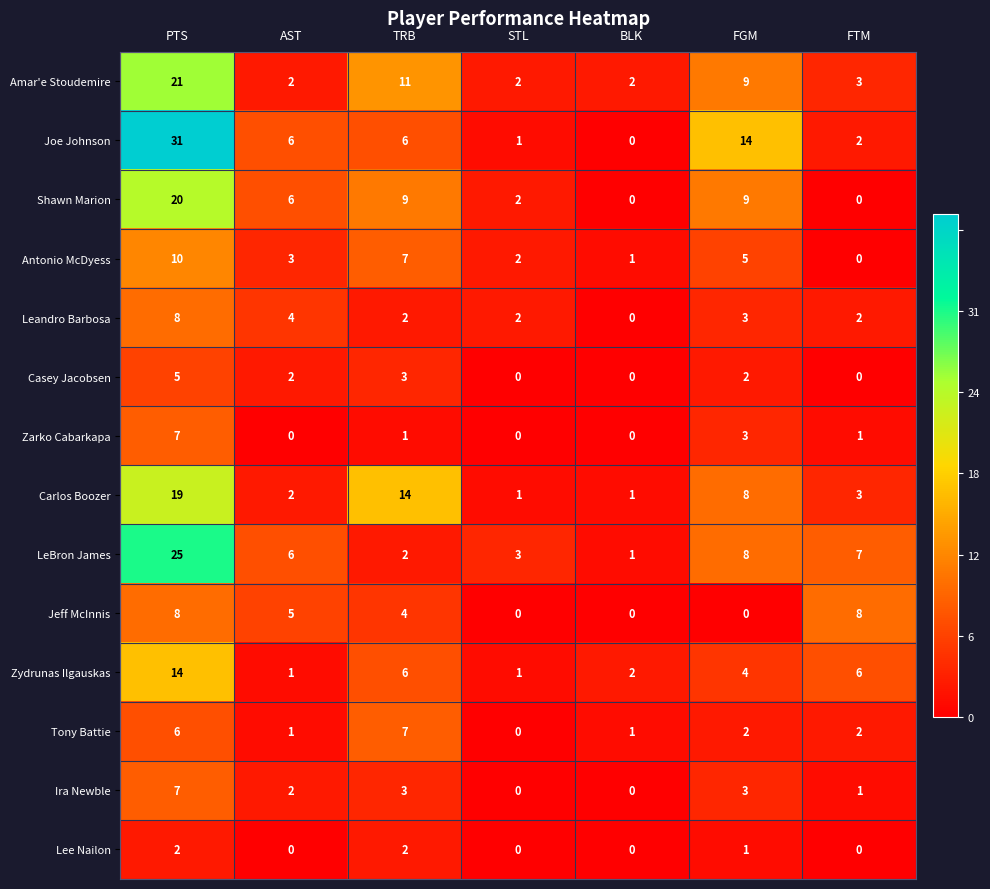

Where does the Amar'e Stoudemire series first go above 3?

PTS